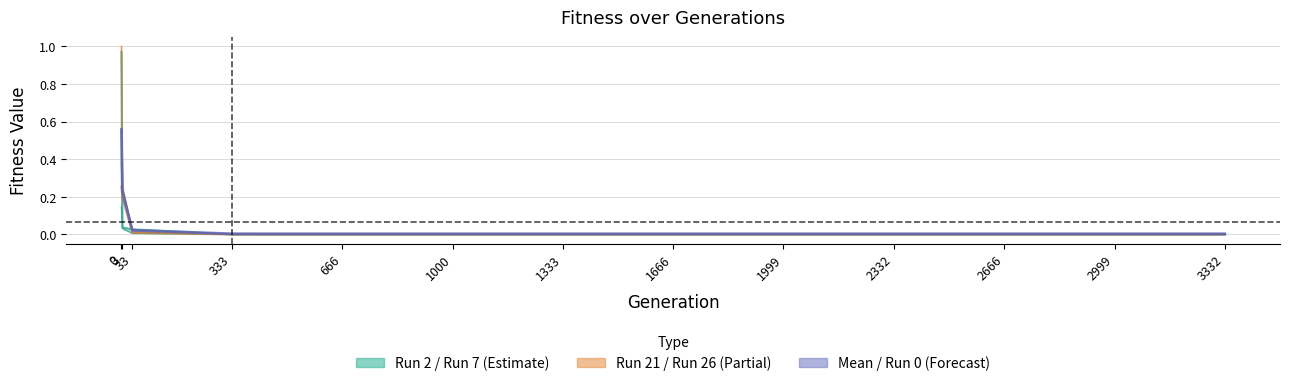

At which label does Run  7 reach its minimum?

1333